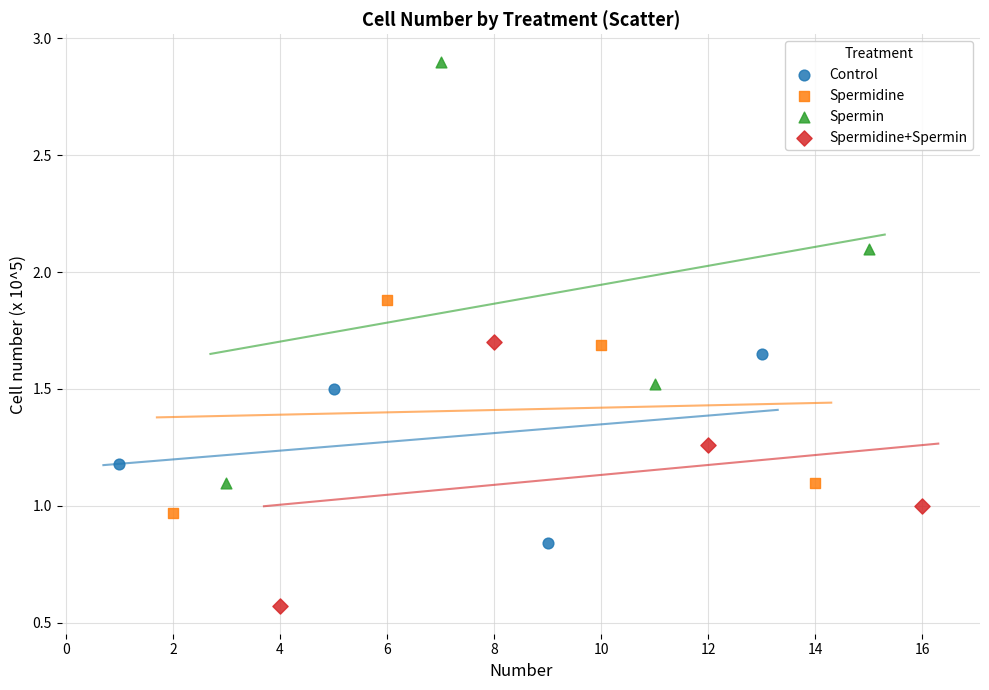

Which series has the largest Y range (max minus min)?

Spermin